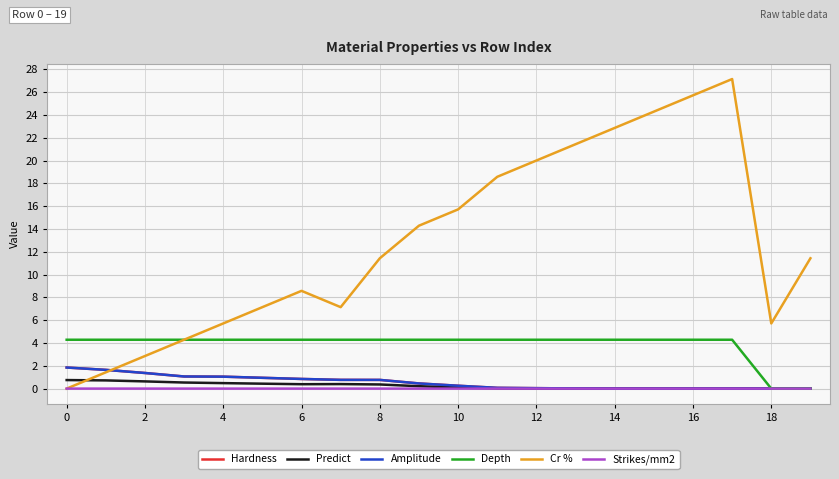

How many lines are shown in the chart?

6